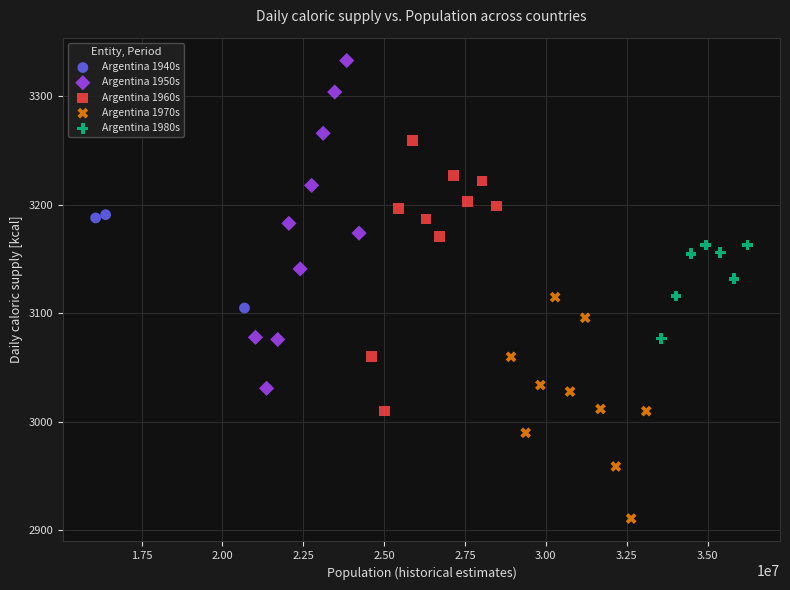

Which series contains the lowest Y value?

Argentina 1970s